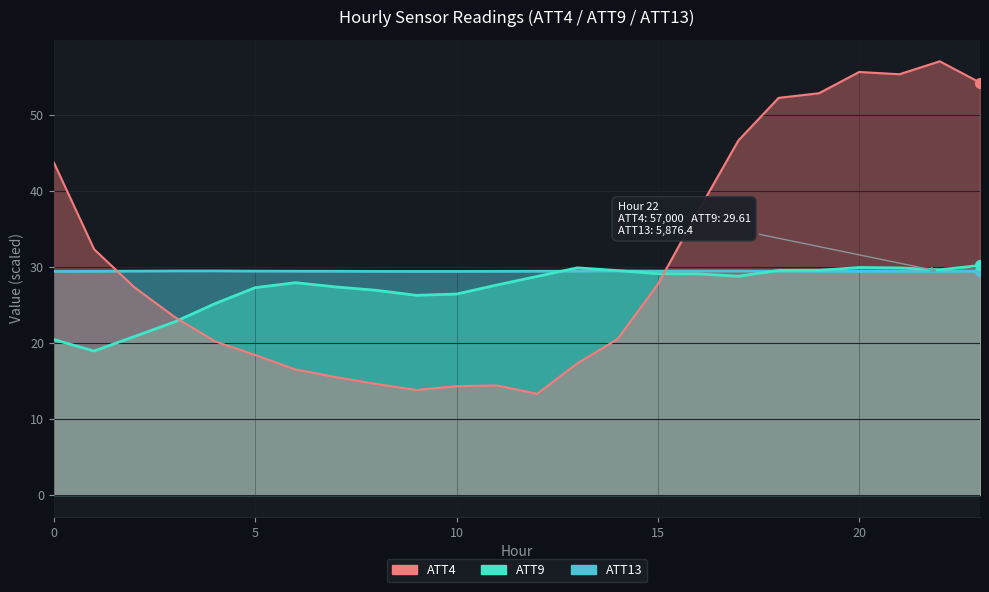

At how many categories does at least one series exceed 23?

24